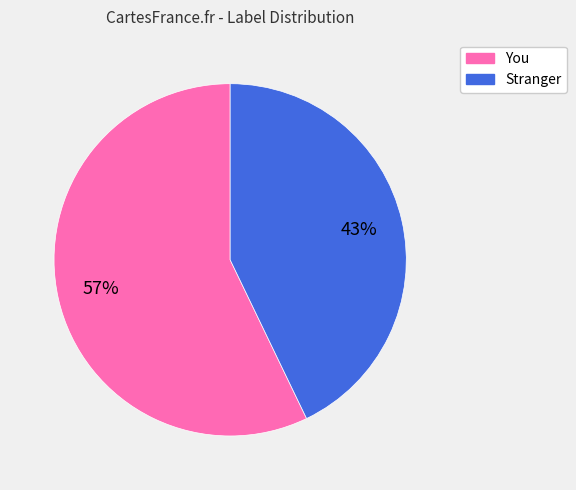

The You slice represents 57% of the pie. True or false?

True